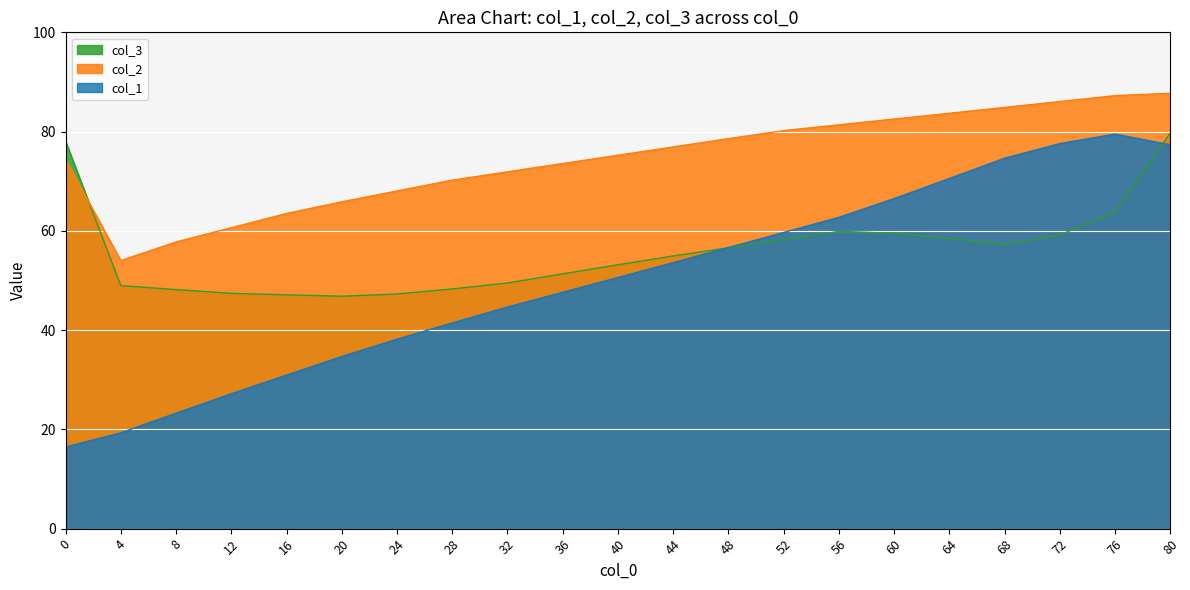

What is the smallest value displayed?

16.4